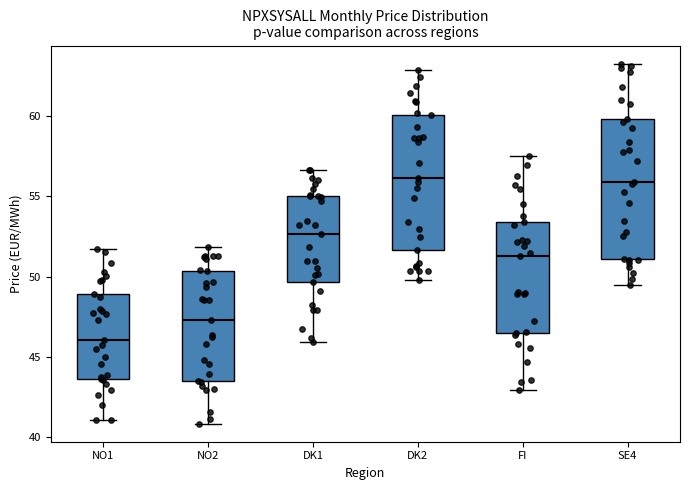

Reading left to right, read every box against the y-axis: the position of its median line, the range the box covers, and the ends of its whiskers. The values are not printed on the chart, so give them approximately, as read against the axis.

NO1: median 46.0, box 43.5 to 49.0, whiskers 41.0 to 51.5
NO2: median 47.5, box 43.5 to 50.5, whiskers 41.0 to 52.0
DK1: median 52.5, box 49.5 to 55.0, whiskers 46.0 to 56.5
DK2: median 56.0, box 51.5 to 60.0, whiskers 50.0 to 63.0
FI: median 51.5, box 46.5 to 53.5, whiskers 43.0 to 57.5
SE4: median 56.0, box 51.0 to 60.0, whiskers 49.5 to 63.5